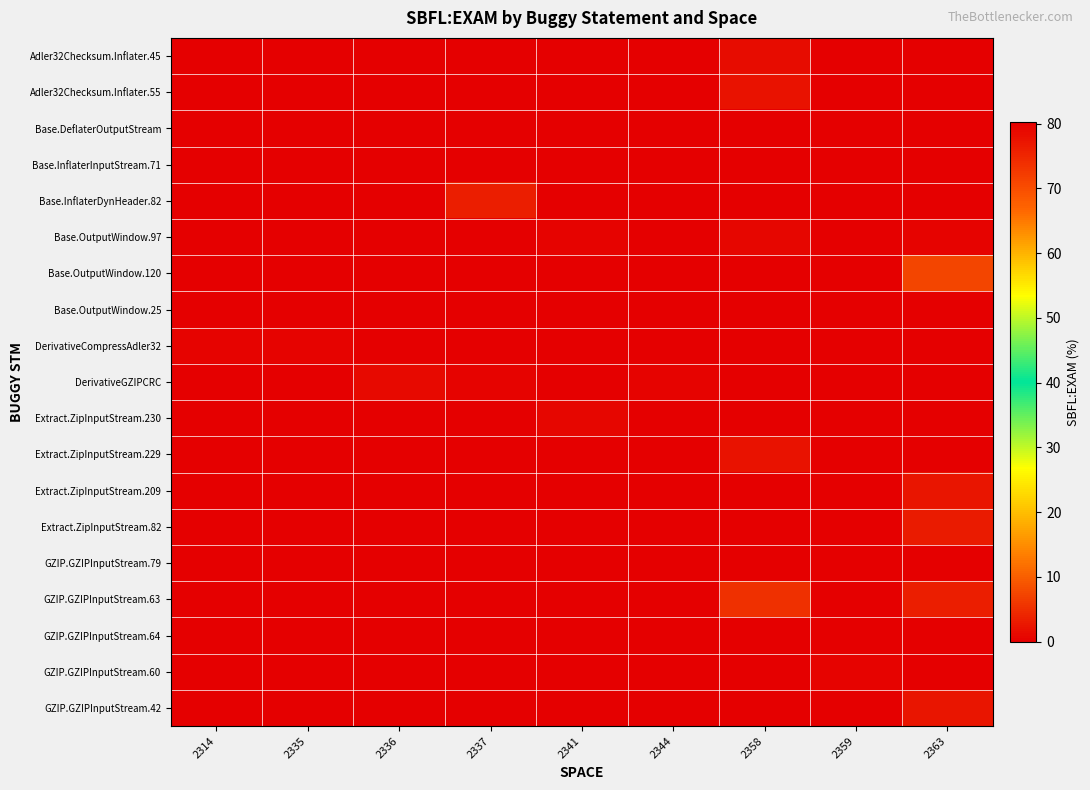

Rank the series at 2314 from lowest to highest value.

Adler32Checksum.Inflater.45, Base.InflaterInputStream.71, Base.InflaterDynHeader.82, Base.OutputWindow.97, Base.OutputWindow.120, Base.OutputWindow.25, DerivativeGZIPCRC, Extract.ZipInputStream.230, Extract.ZipInputStream.229, Extract.ZipInputStream.209, Extract.ZipInputStream.82, GZIP.GZIPInputStream.79, GZIP.GZIPInputStream.63, GZIP.GZIPInputStream.64, GZIP.GZIPInputStream.60, GZIP.GZIPInputStream.42, Base.DeflaterOutputStream, Adler32Checksum.Inflater.55, DerivativeCompressAdler32